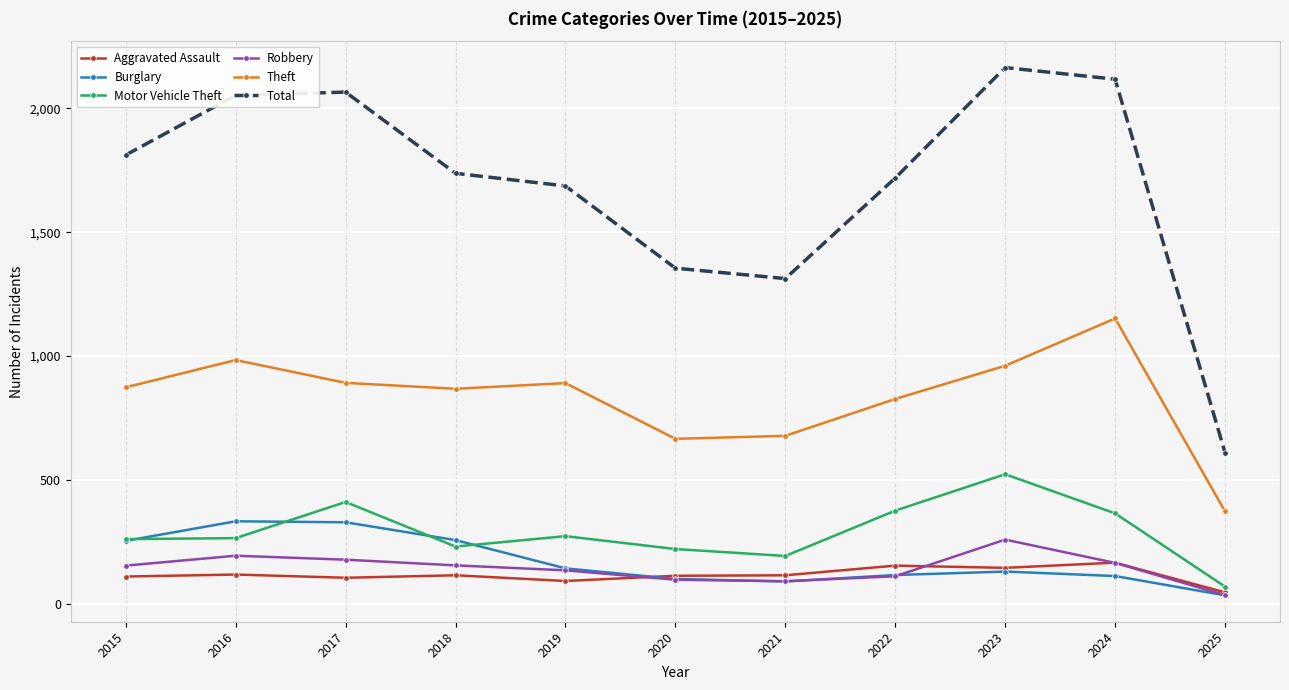

At how many categories does at least one series exceed 1408?

8